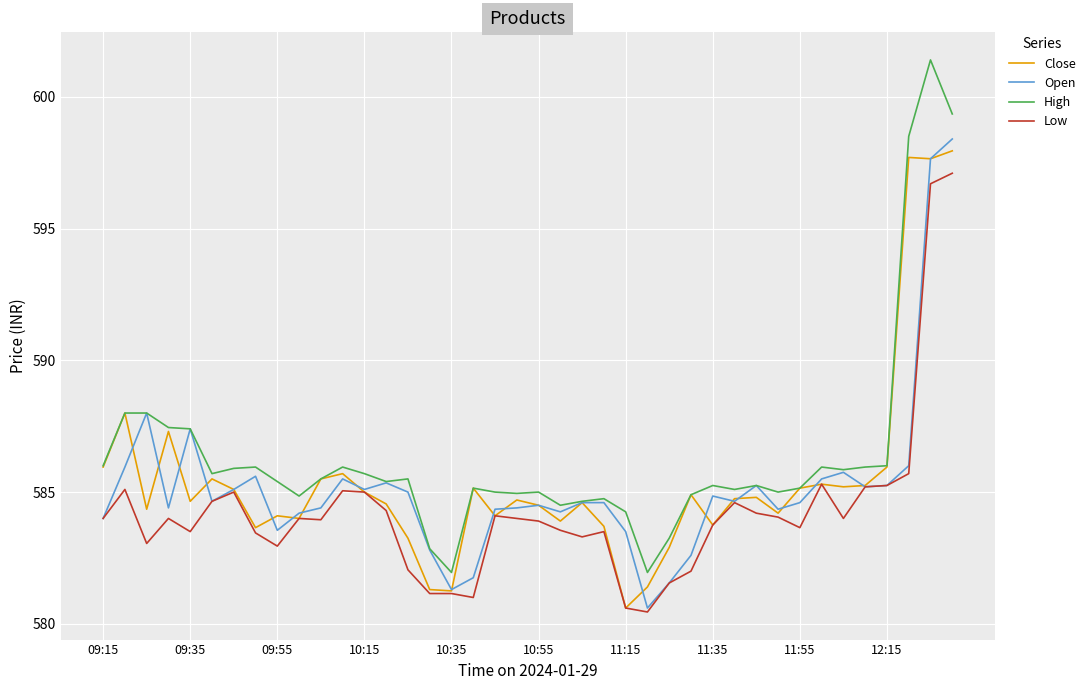

What is the lowest value of the Low series?

580.5